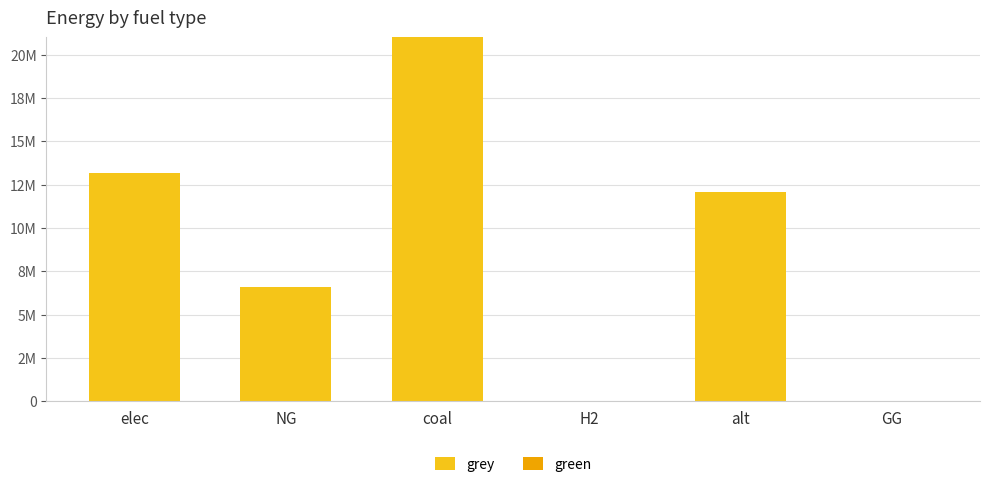

Are the bars horizontal?

No